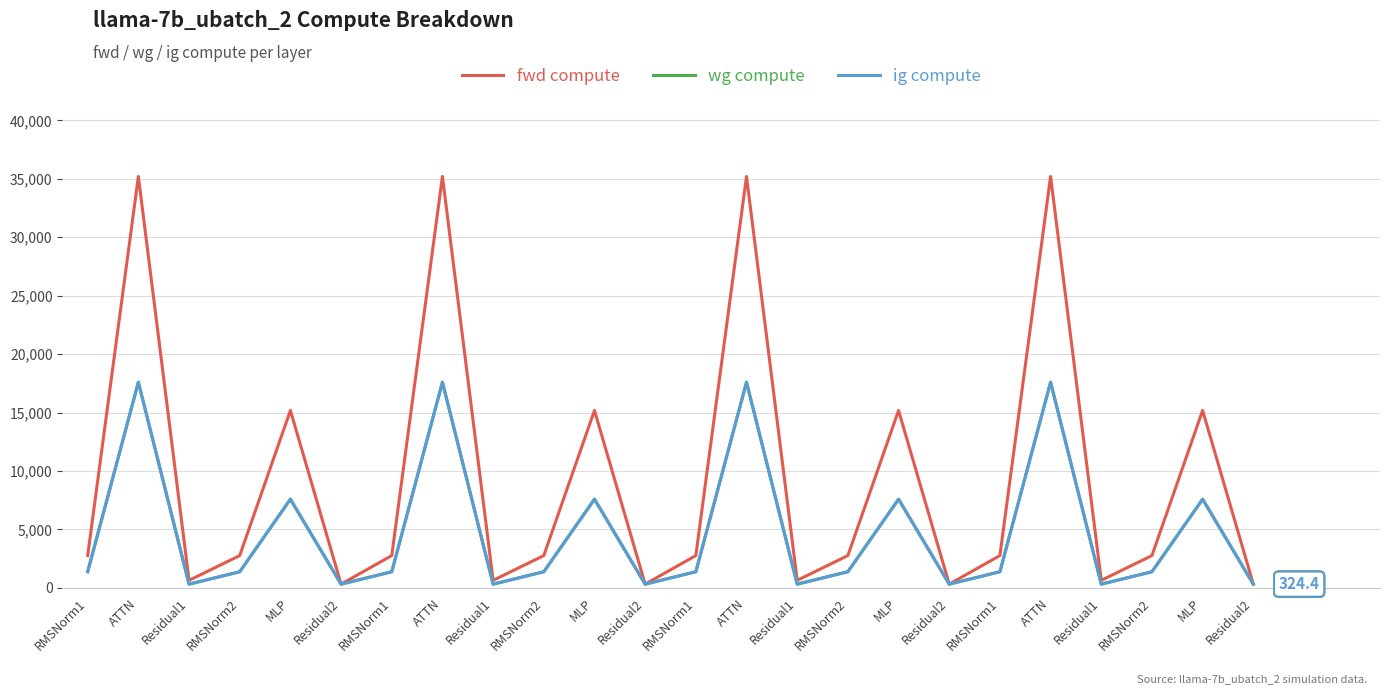

Which series has the largest total across all categories?

fwd compute